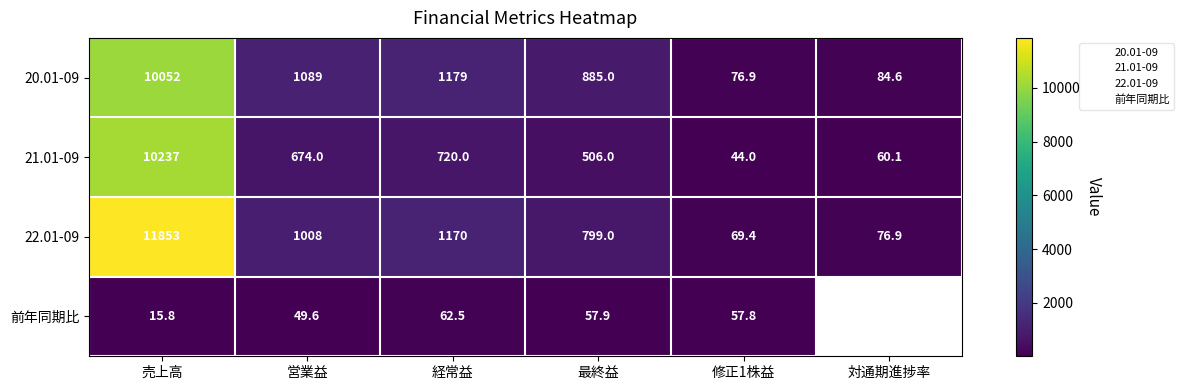

What is the sum of the 21.01-09 values at 修正1株益 and 売上高?

10281.0